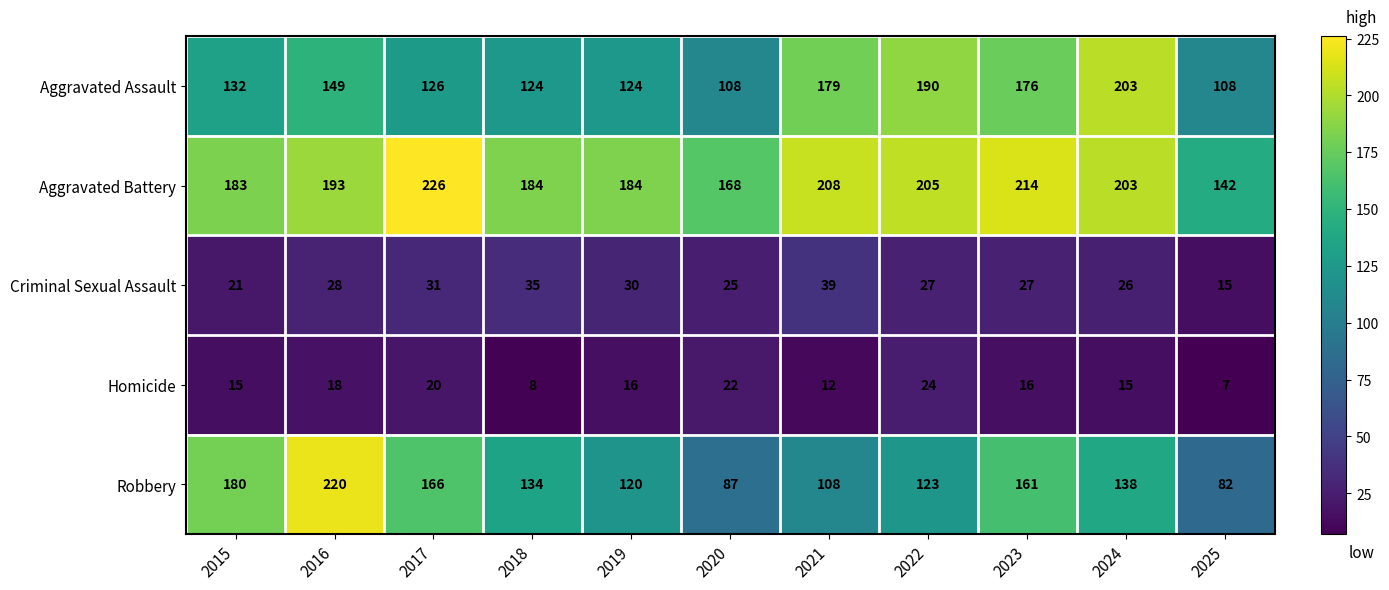

True or false: Homicide has a value of 15 at 2015.

True